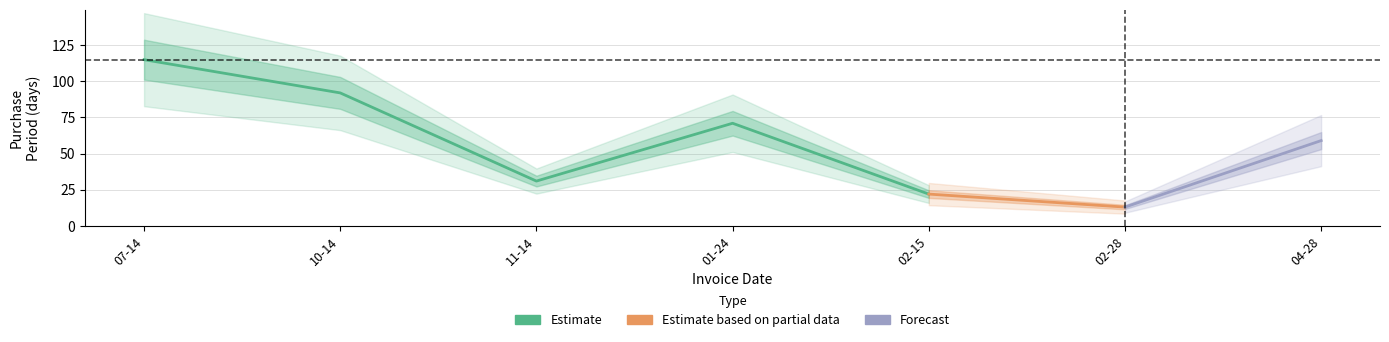

What is the change in value from 2017-02-15 to 2017-04-28?

+37